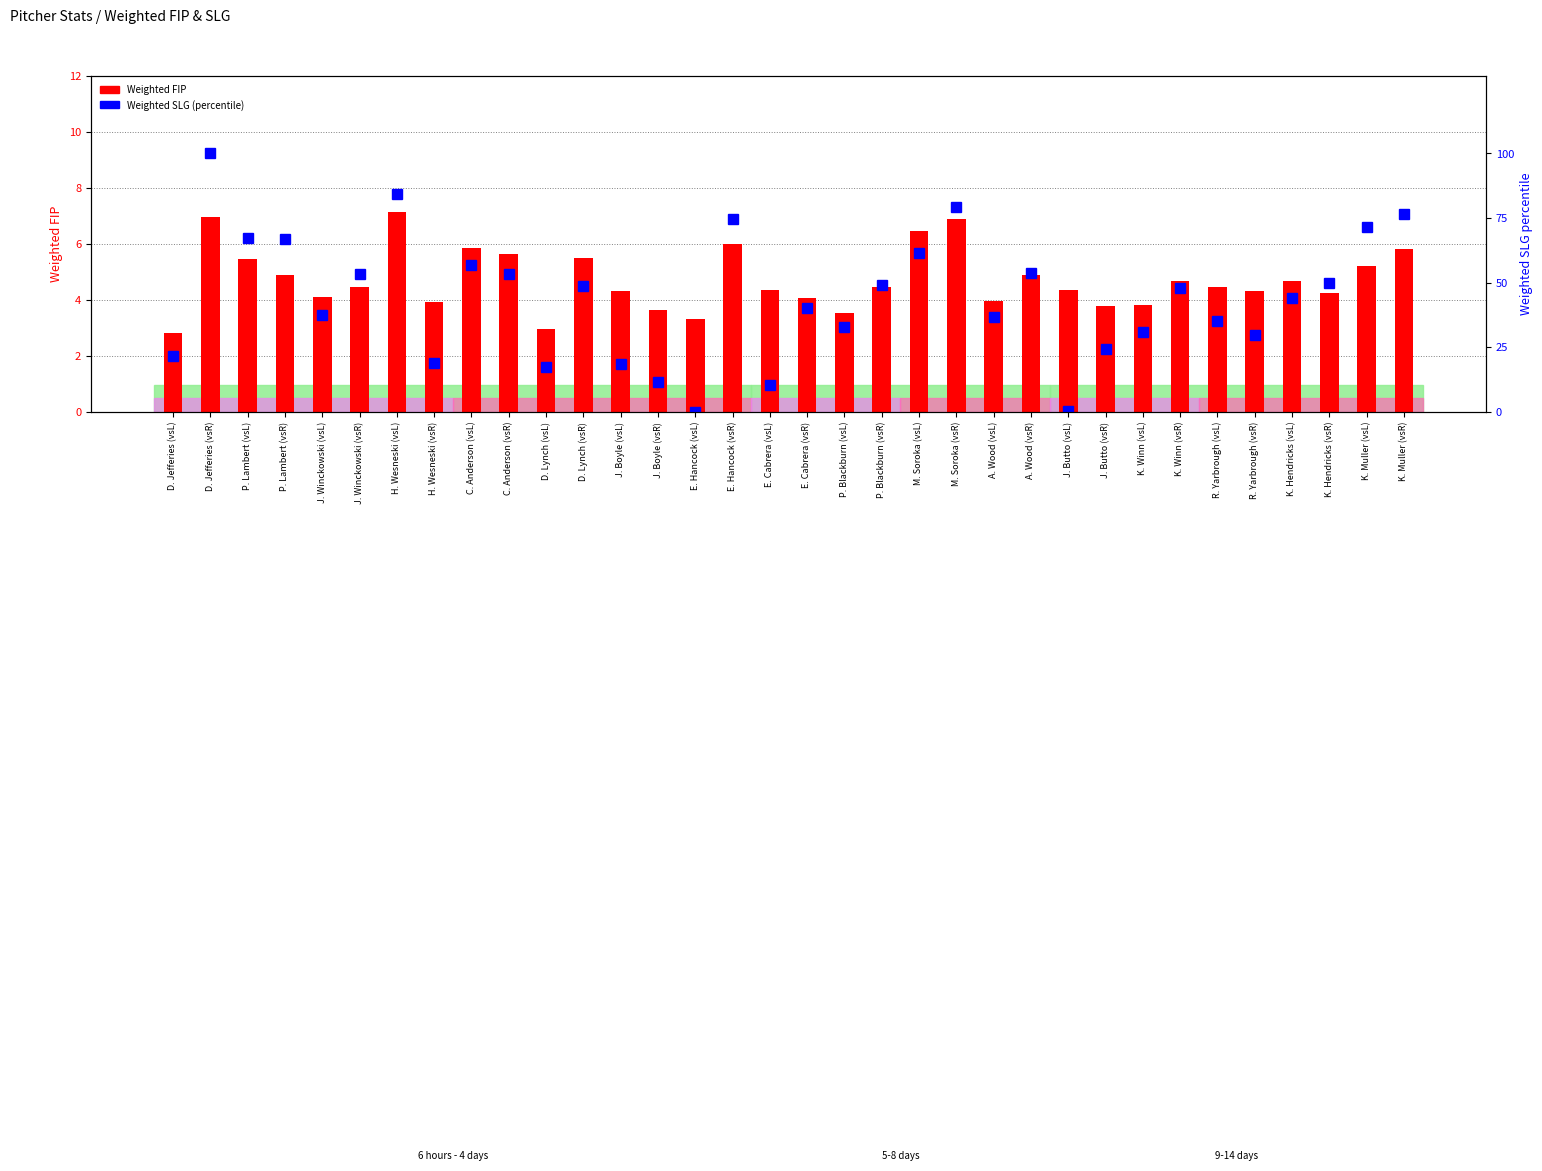

True or false: Weighted SLG (percentile) has a value of 53.1 at J. Winckowski (vsR).

True